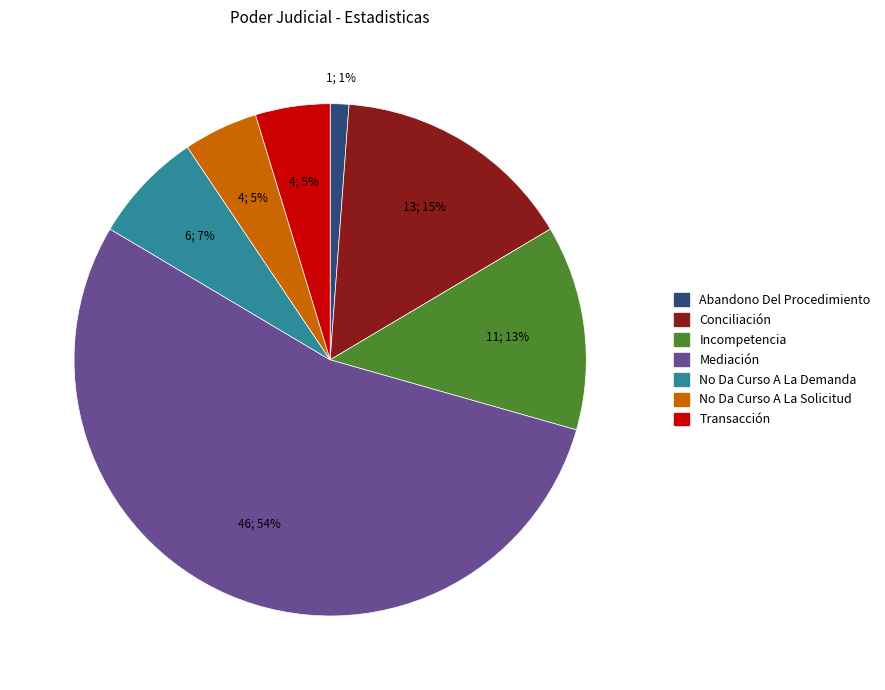

Combined, do Incompetencia and No Da Curso A La Solicitud account for over 50%?

No